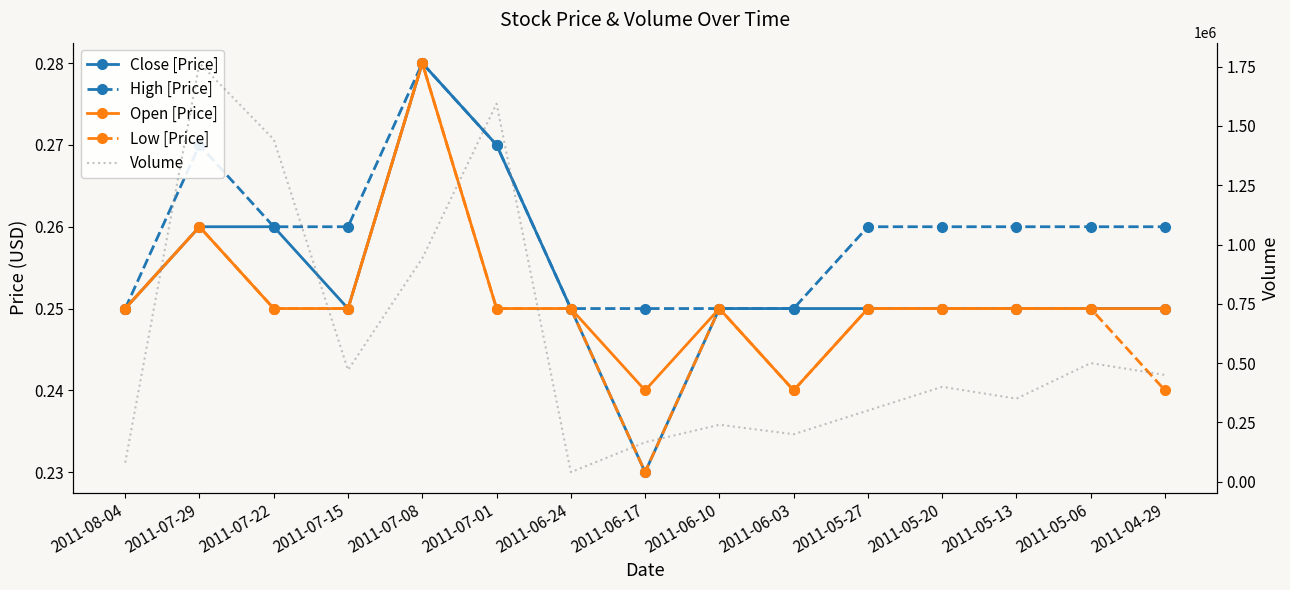

At which label does Volume reach its peak?

2011-07-29